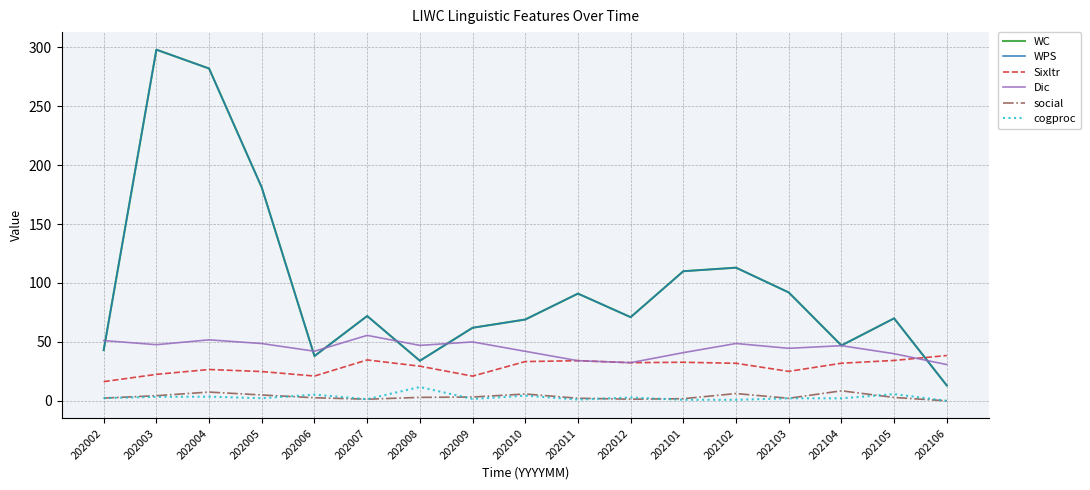

Reading right to left, what are all the values shown in this chart?

WC: 13.0	70.0	47.0	92.0	113.0	110.0	71.0	91.0	69.0	62.0	34.0	72.0	38.0	181.0	282.0	298.0	43.0
WPS: 13.0	70.0	47.0	92.0	113.0	110.0	71.0	91.0	69.0	62.0	34.0	72.0	38.0	181.0	282.0	298.0	43.0
Sixltr: 38.5	34.3	31.9	25.0	31.9	32.7	32.4	34.1	33.3	21.0	29.4	34.7	21.1	24.9	26.6	22.5	16.3
Dic: 30.8	40.0	46.8	44.6	48.7	40.9	32.4	34.1	42.0	50.0	47.1	55.6	42.1	48.6	51.8	47.6	51.2
social: 0.0	2.9	8.5	2.2	6.2	1.8	1.4	2.2	5.8	3.2	2.9	1.4	2.6	5.0	7.5	4.4	2.3
cogproc: 0.0	5.7	2.1	2.2	0.9	0.9	2.8	1.1	4.3	1.6	11.8	1.4	5.3	2.2	3.5	3.4	2.3